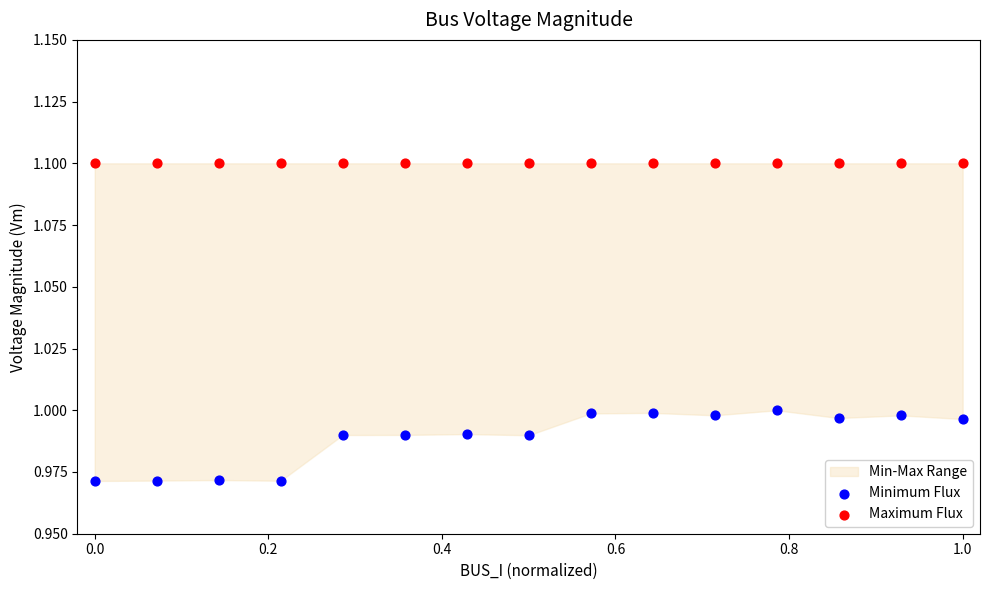

Which series reaches the minimum Y coordinate?

Minimum Flux